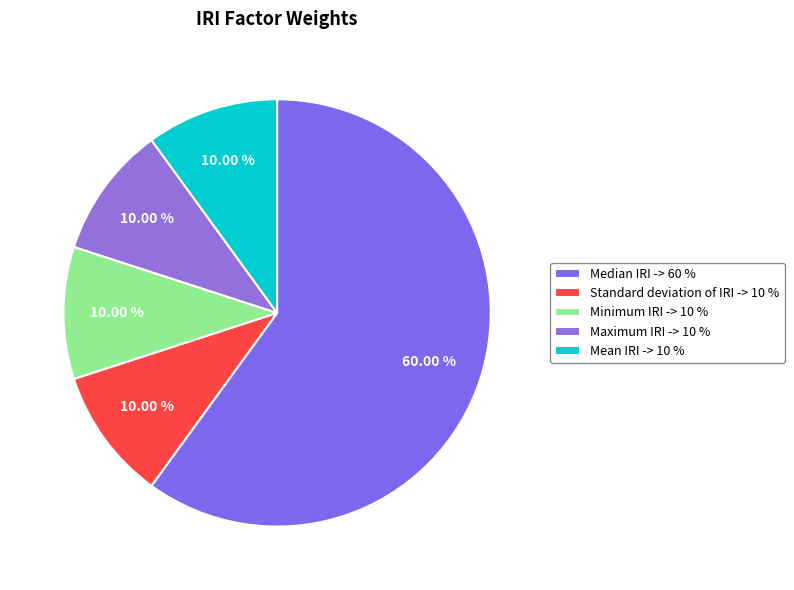

Which category has the biggest portion of the pie?

Median IRI -> 60 %